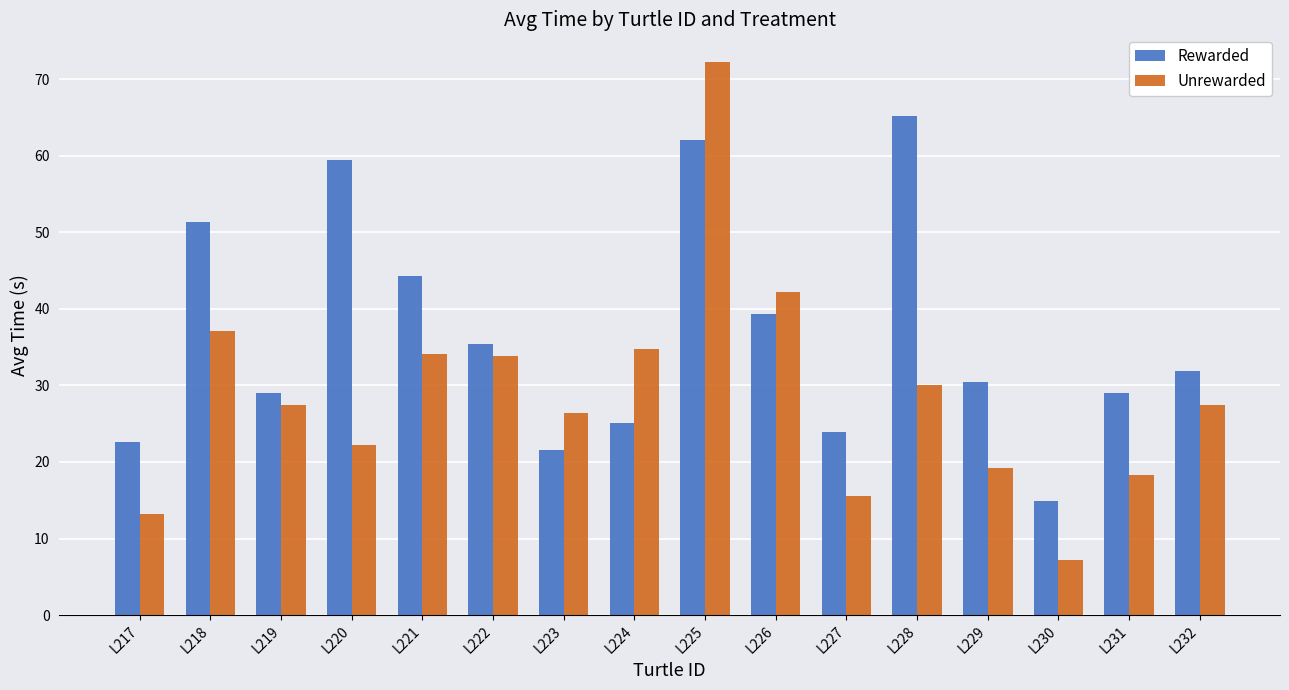

List the series in order of their peak value, highest first.

Unrewarded, Rewarded